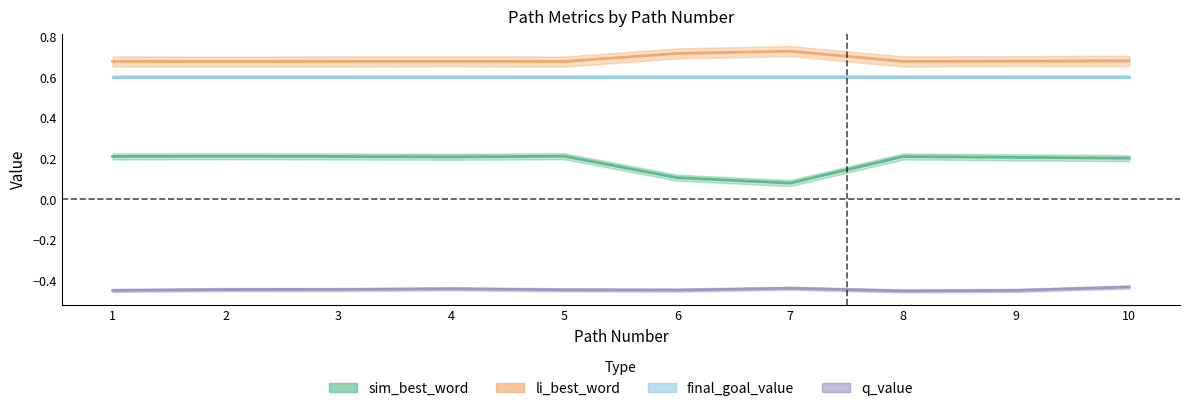

How many interior local peaks does the sim_best_word series have?

3